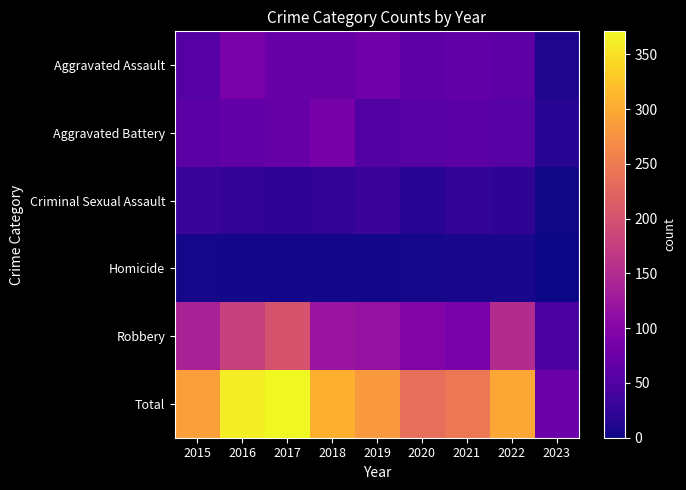

List the series in order of their peak value, lowest first.

Homicide, Criminal Sexual Assault, Aggravated Battery, Aggravated Assault, Robbery, Total